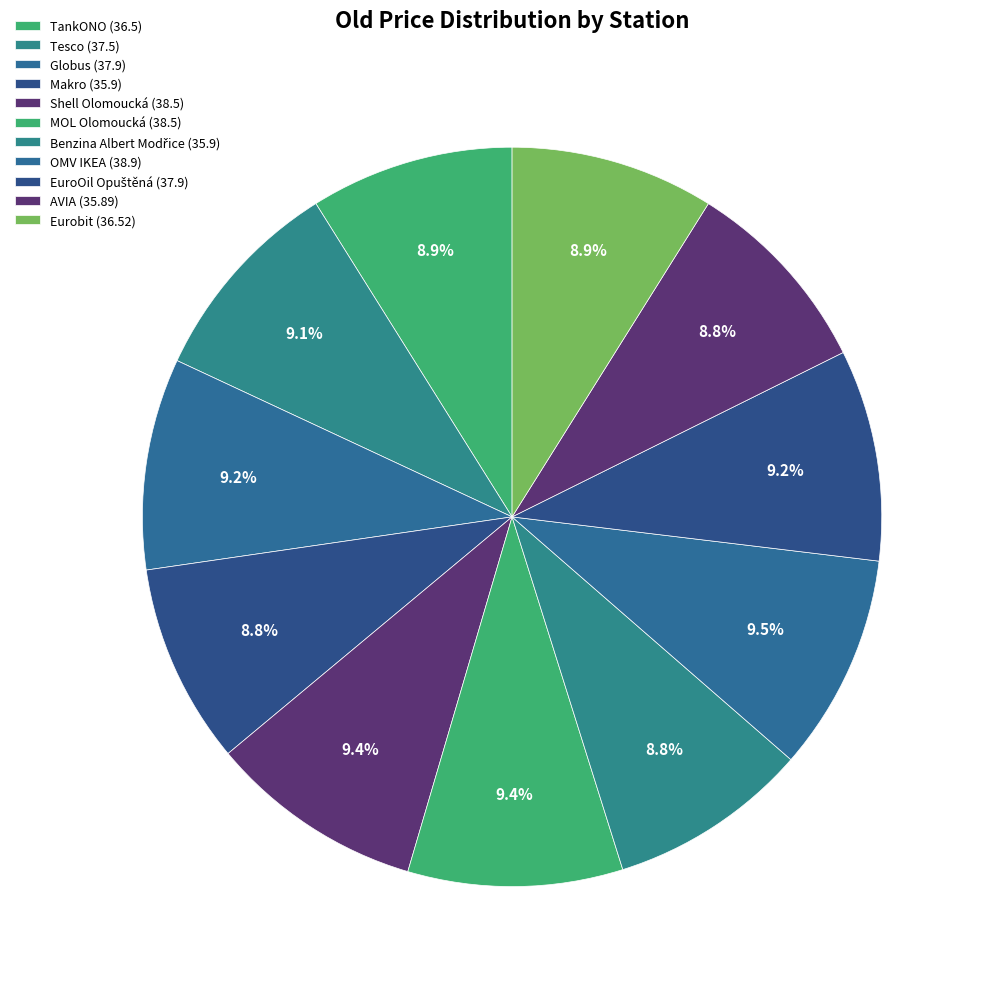

How many slices are in this pie chart?

11